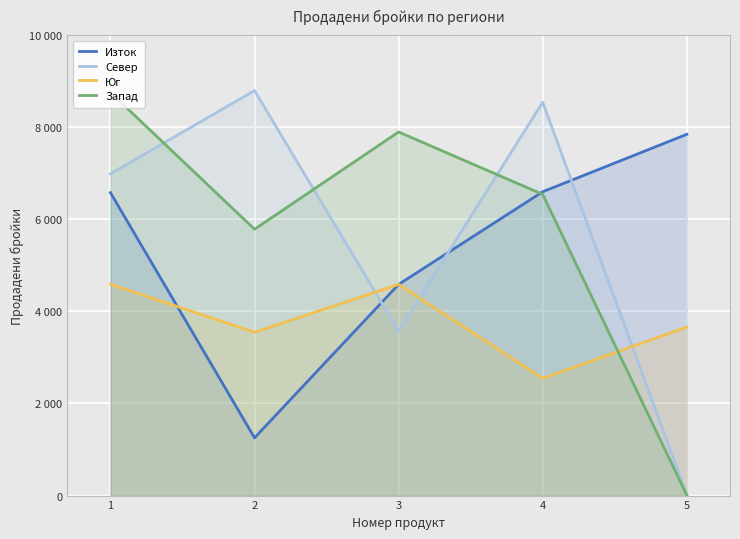

Reading left to right, transcribe all the data shown in this chart.

Изток: 6578	1254	4586	6598	7845
Север: 6987	8795	3569	8542	15
Юг: 4589	3547	4587	2546	3659
Запад: 8754	5784	7896	6541	11